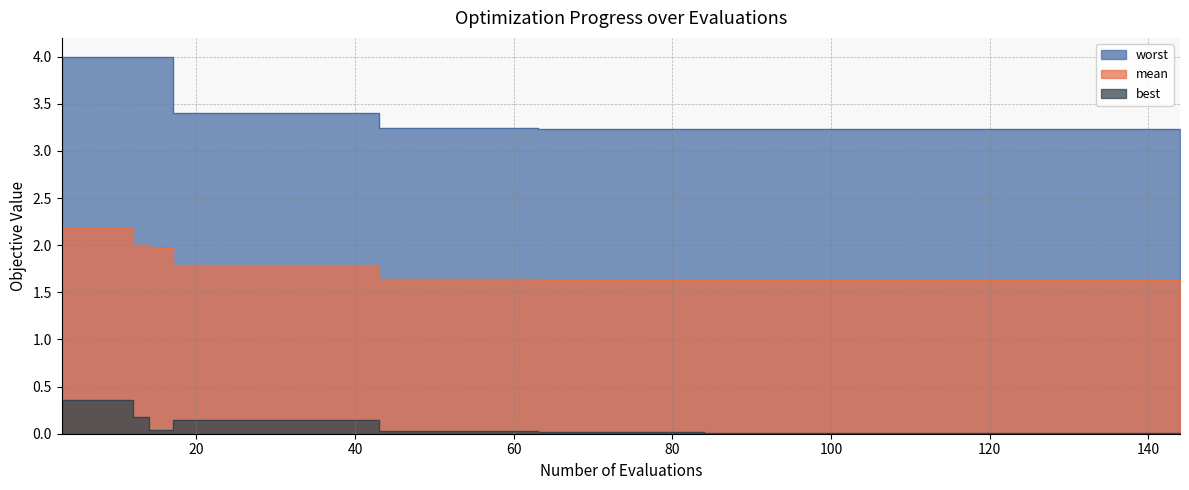

True or false: best and worst cross at least once.

False